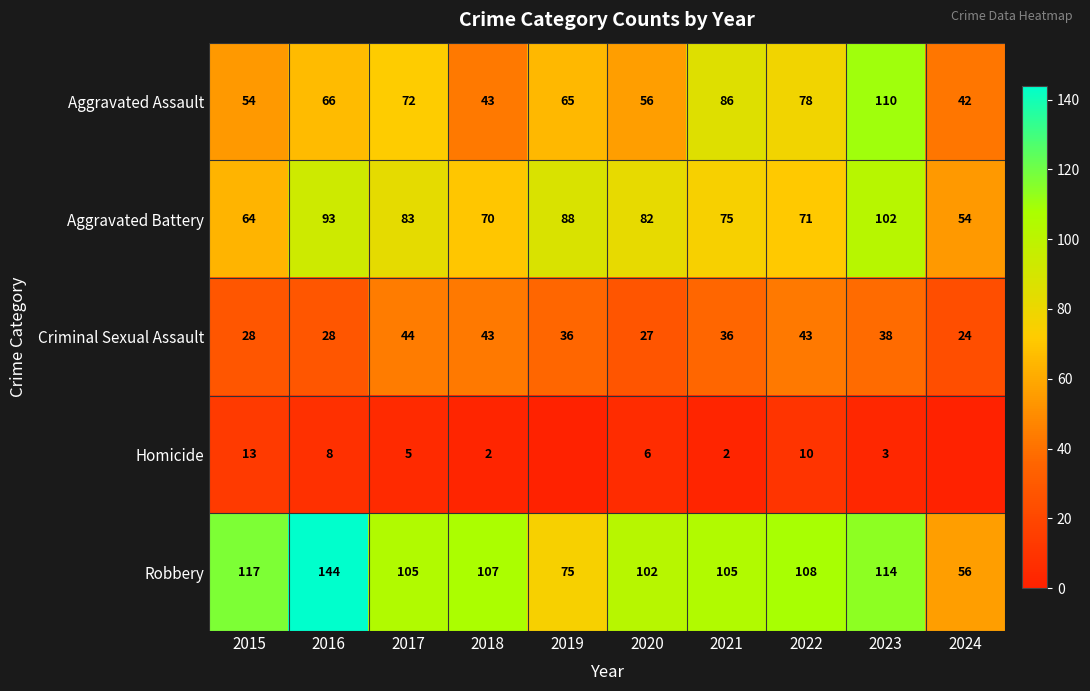

At which label does Robbery first exceed 107?

2015